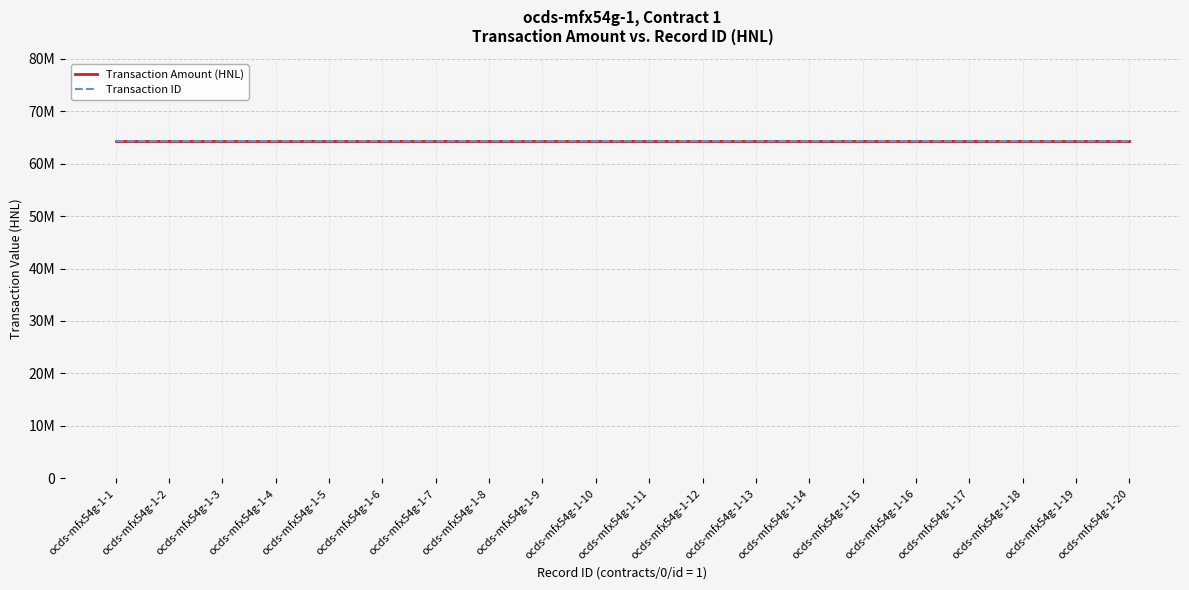

How many lines are shown in the chart?

2